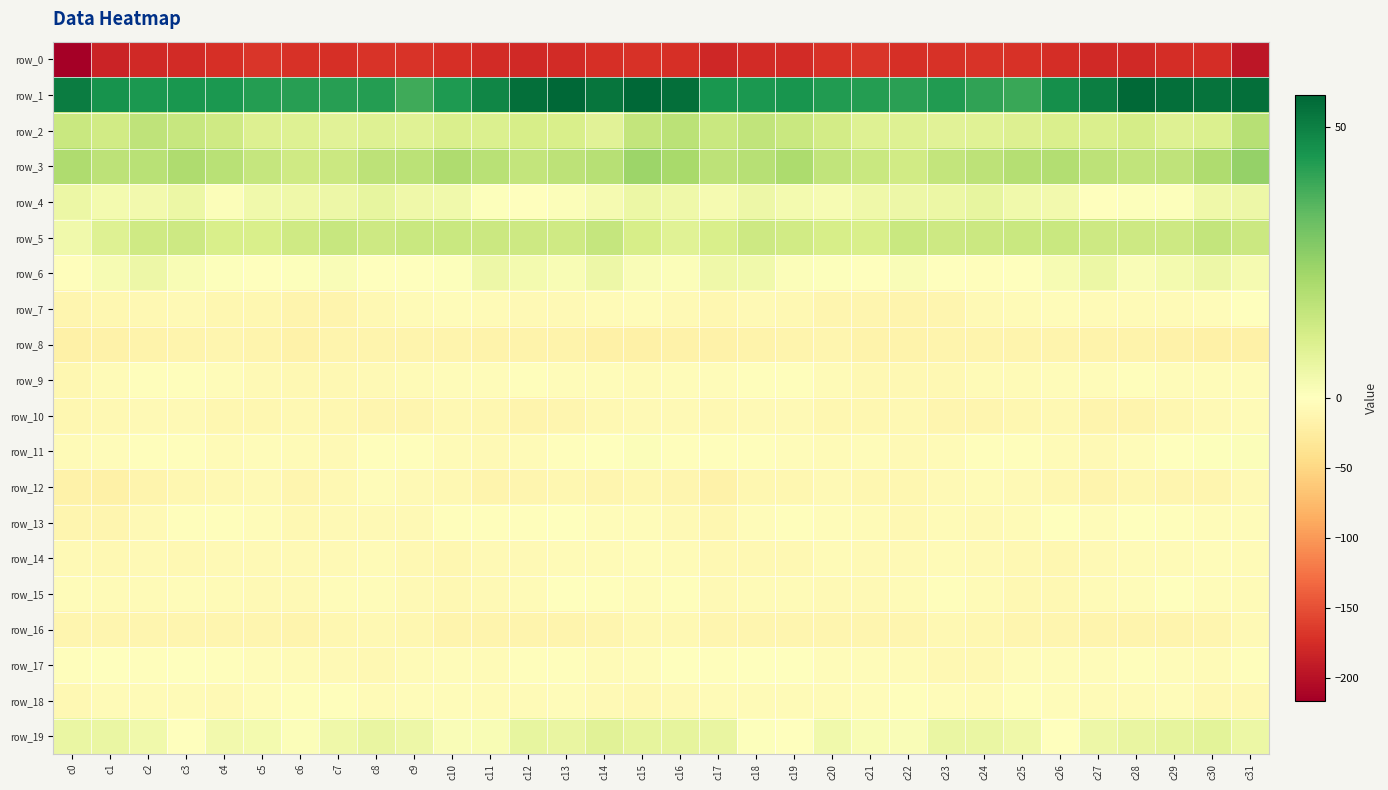

What is the spread (max minus min) of values at c14?

226.1